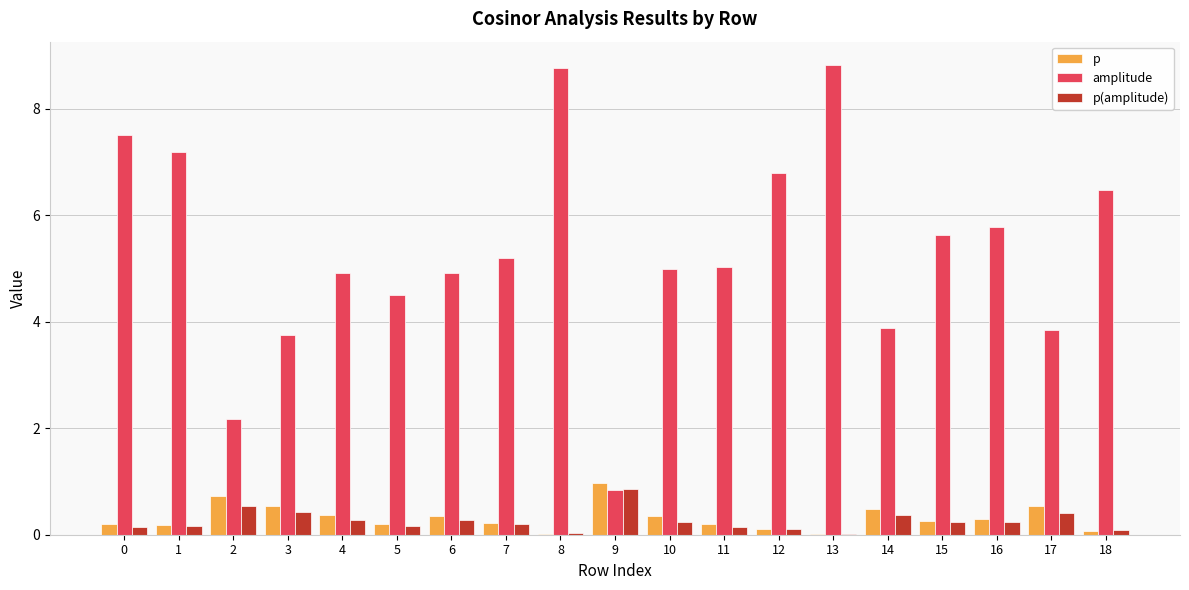

What is the sum of all p(amplitude) values?

4.9